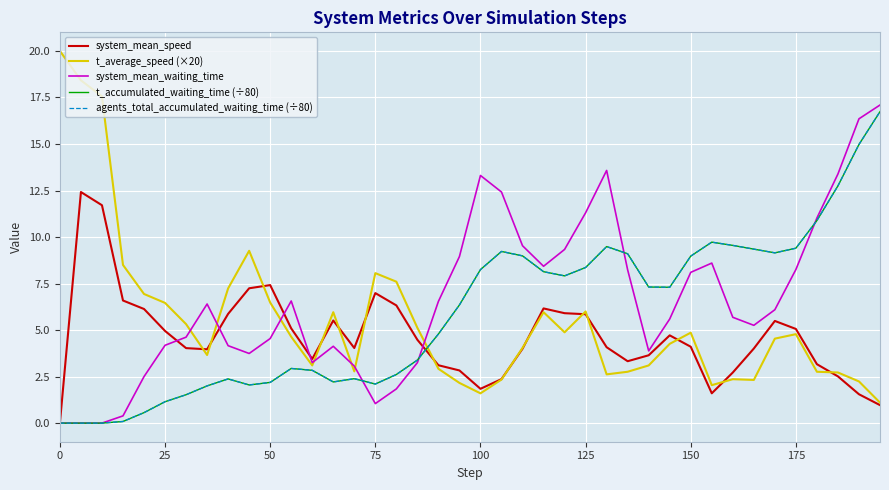

Does the chart have visible grid lines?

Yes